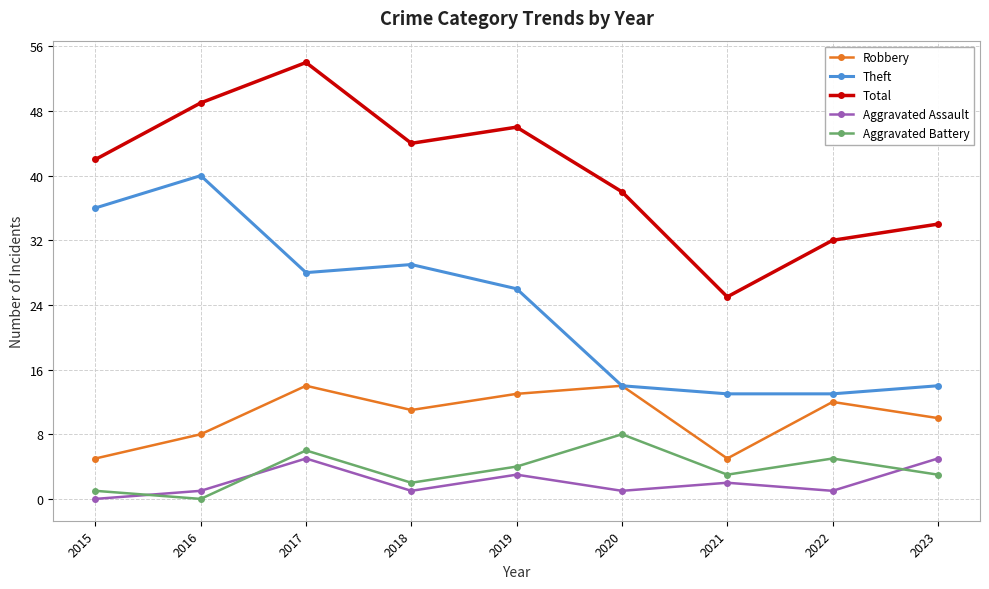

How many interior local peaks does the Robbery series have?

3